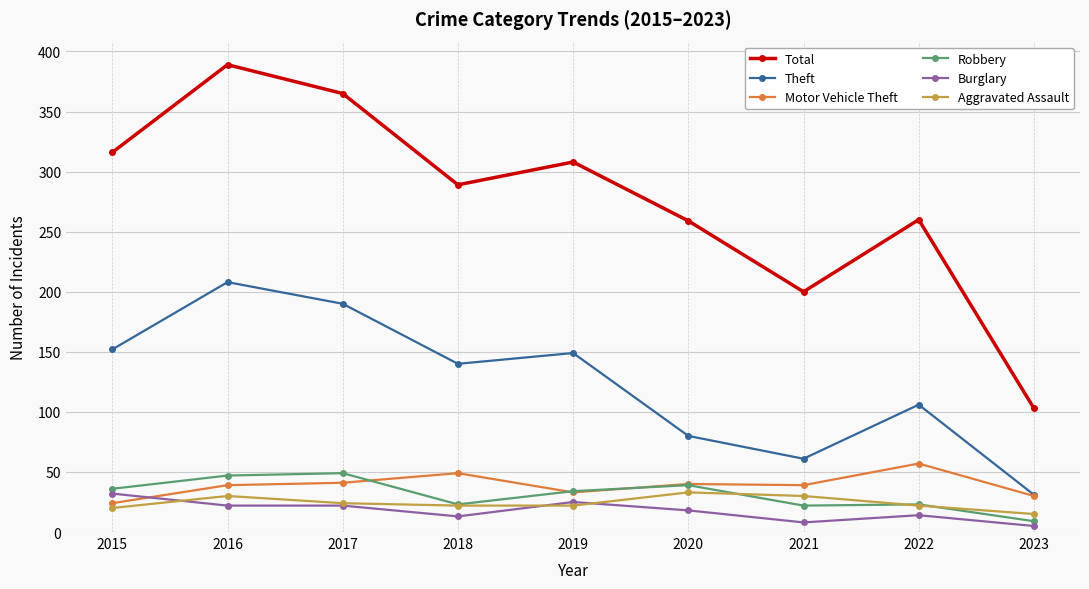

What is the minimum value shown in the chart?

5